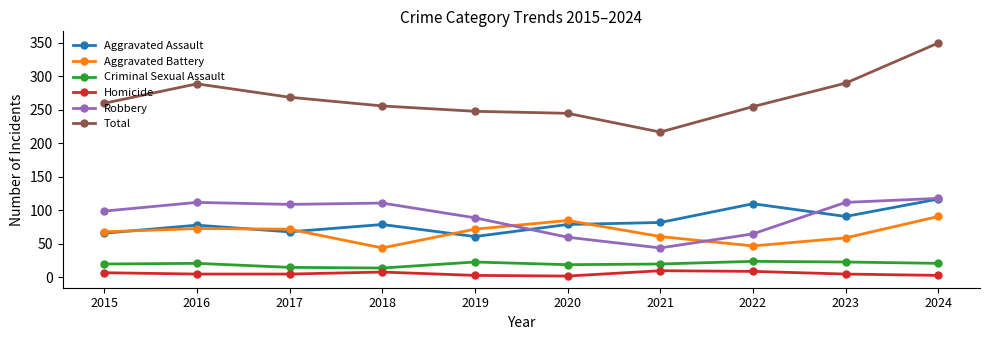

How many lines are shown in the chart?

6